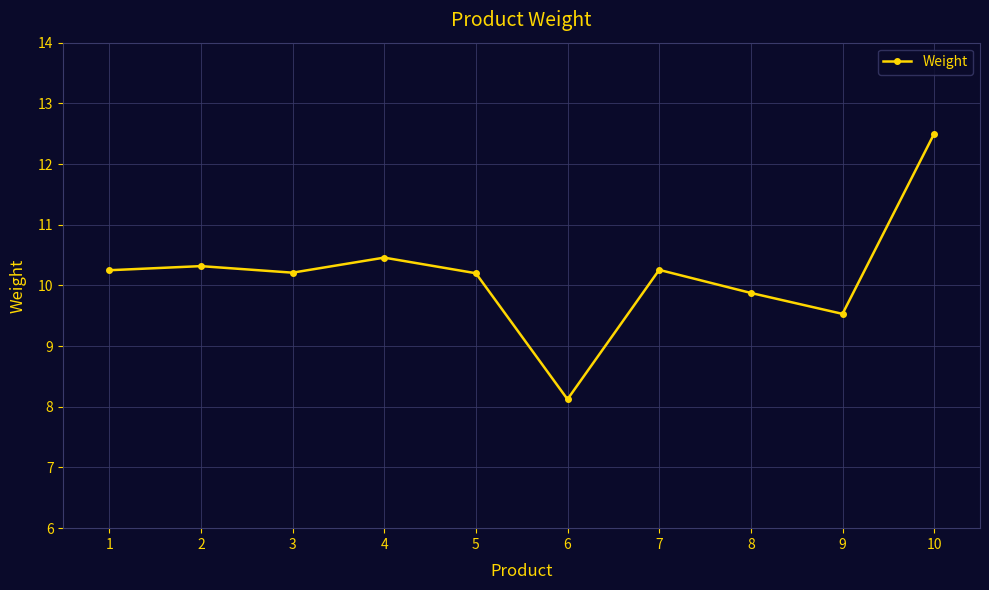

True or false: the data shows 12.5 at 10.

True